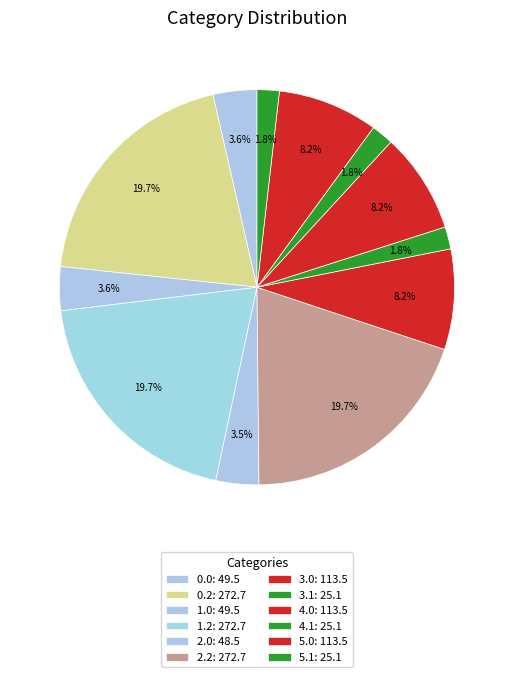

Count the number of slices in the pie.

12